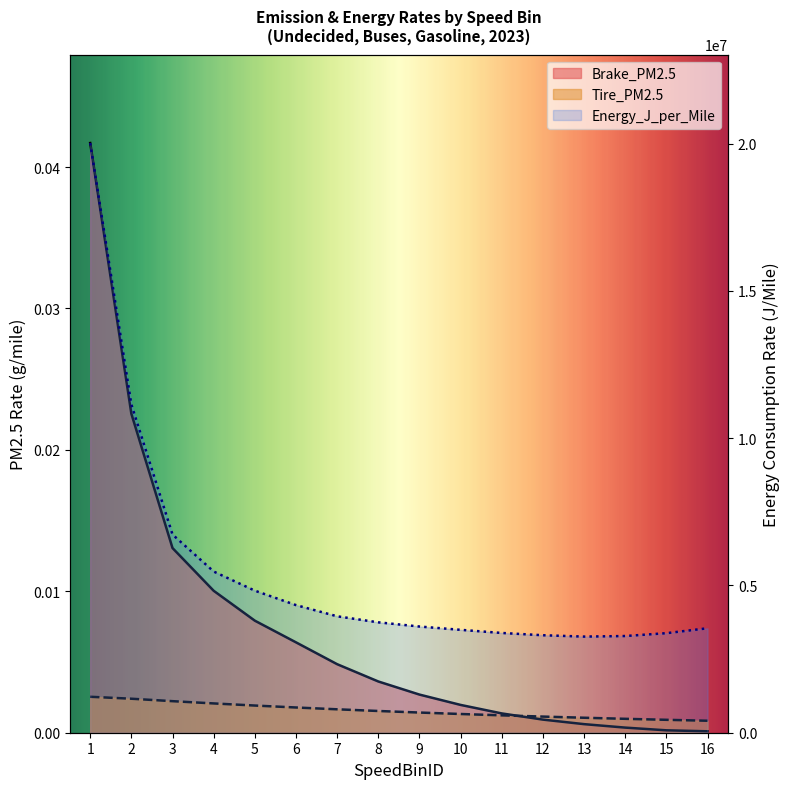

Does the chart display data point markers on the line(s)?

No